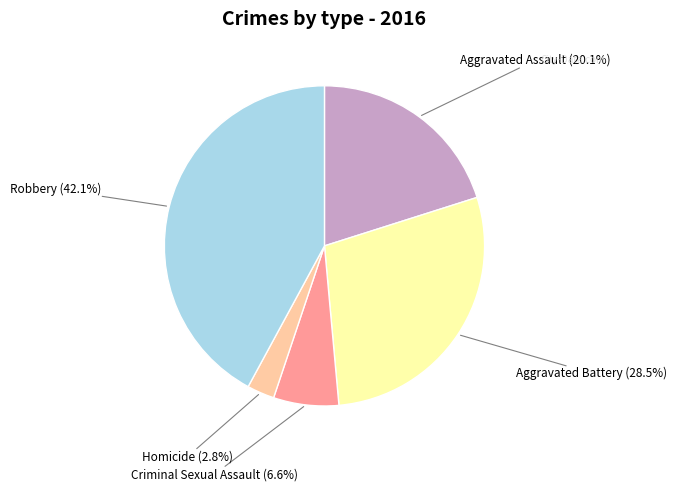

What portion of the pie excludes Aggravated Battery?

71.5%